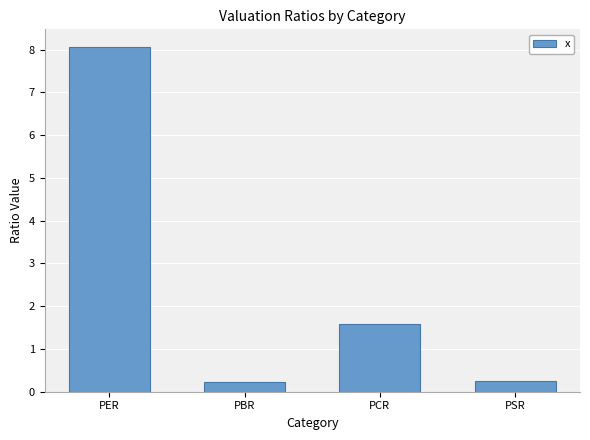

What is the label of the 2nd bar from the right?

PCR